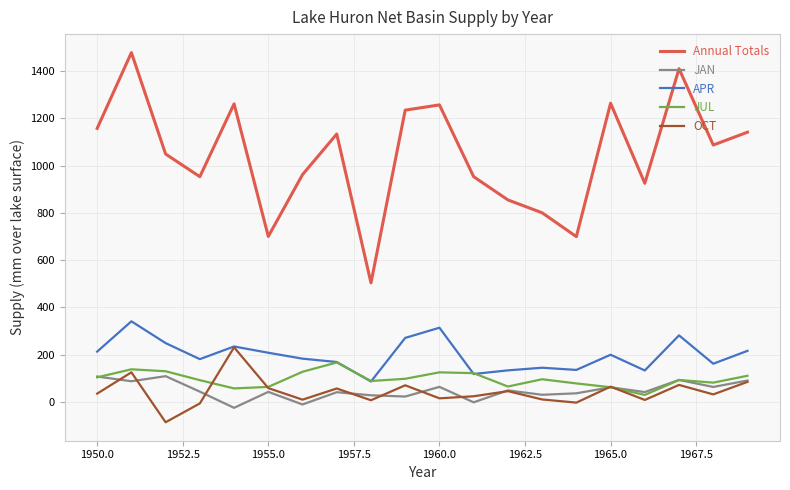

Rank the series by their maximum value, from lowest to highest.

JAN, JUL, OCT, APR, Annual Totals